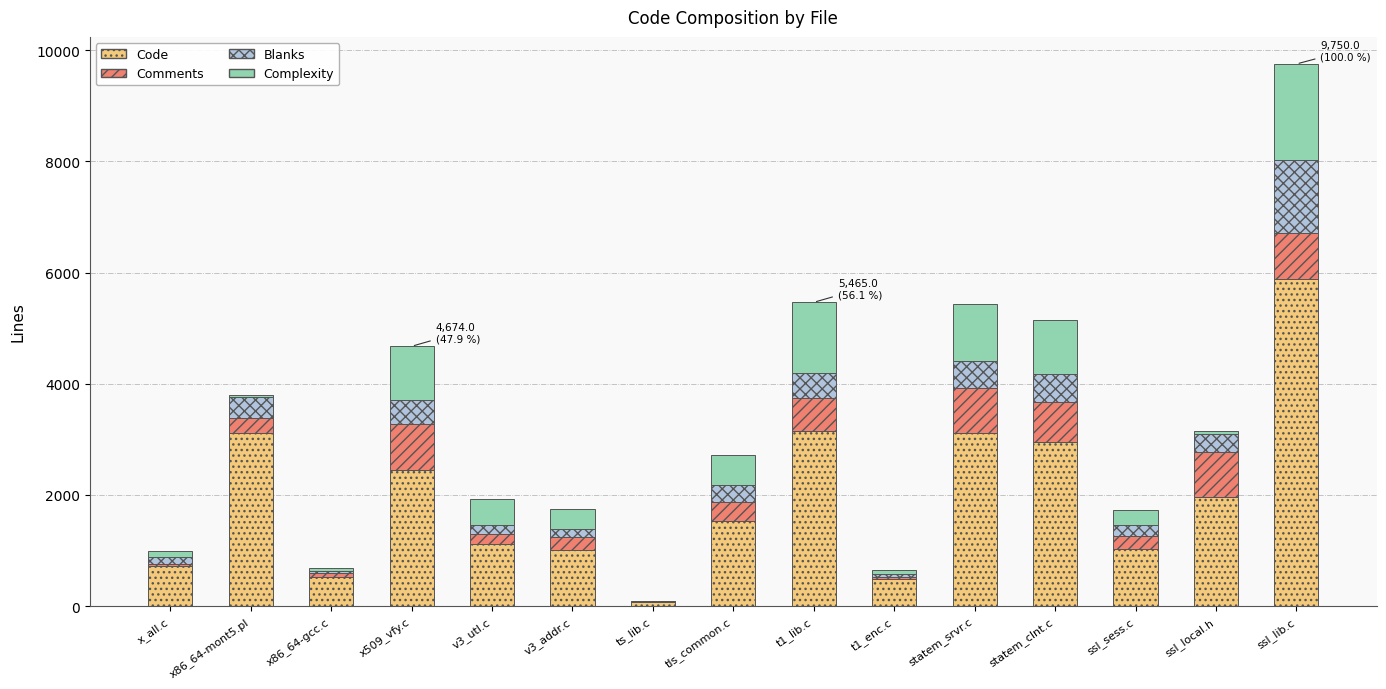

What are all the series names shown in the legend?

Code, Comments, Blanks, Complexity